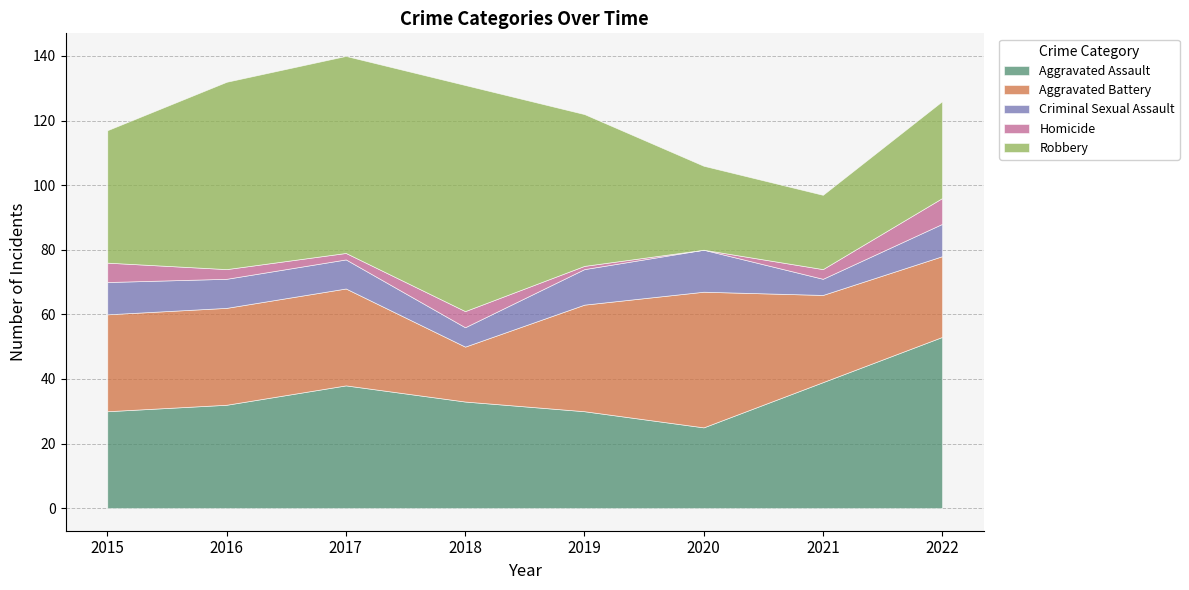

At 2021, list the series in order from smallest to largest.

Homicide, Criminal Sexual Assault, Robbery, Aggravated Battery, Aggravated Assault